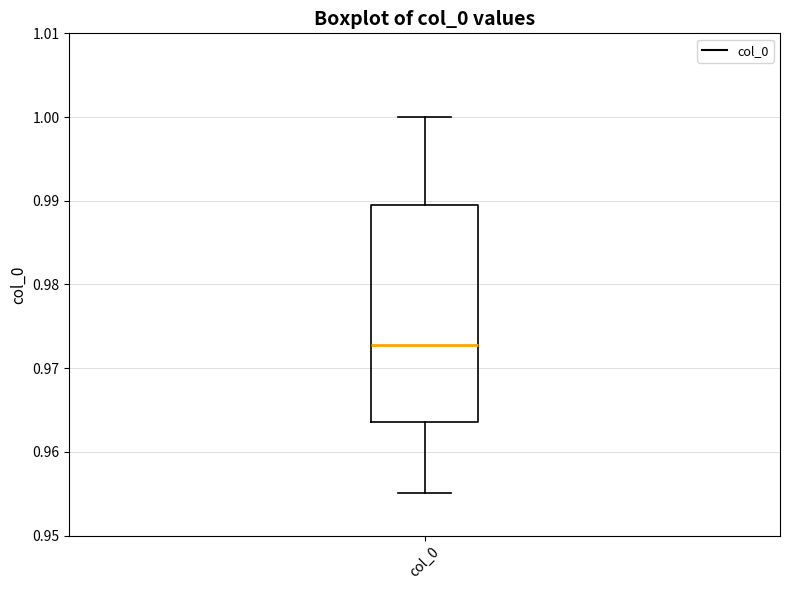

Read this box plot against the y-axis: the position of the median line, the range covered by the box, and the ends of both whiskers. The values are not printed on the chart, so give them approximately, as read against the axis.

median 0.973, box 0.964 to 0.989, whiskers 0.955 to 1.000